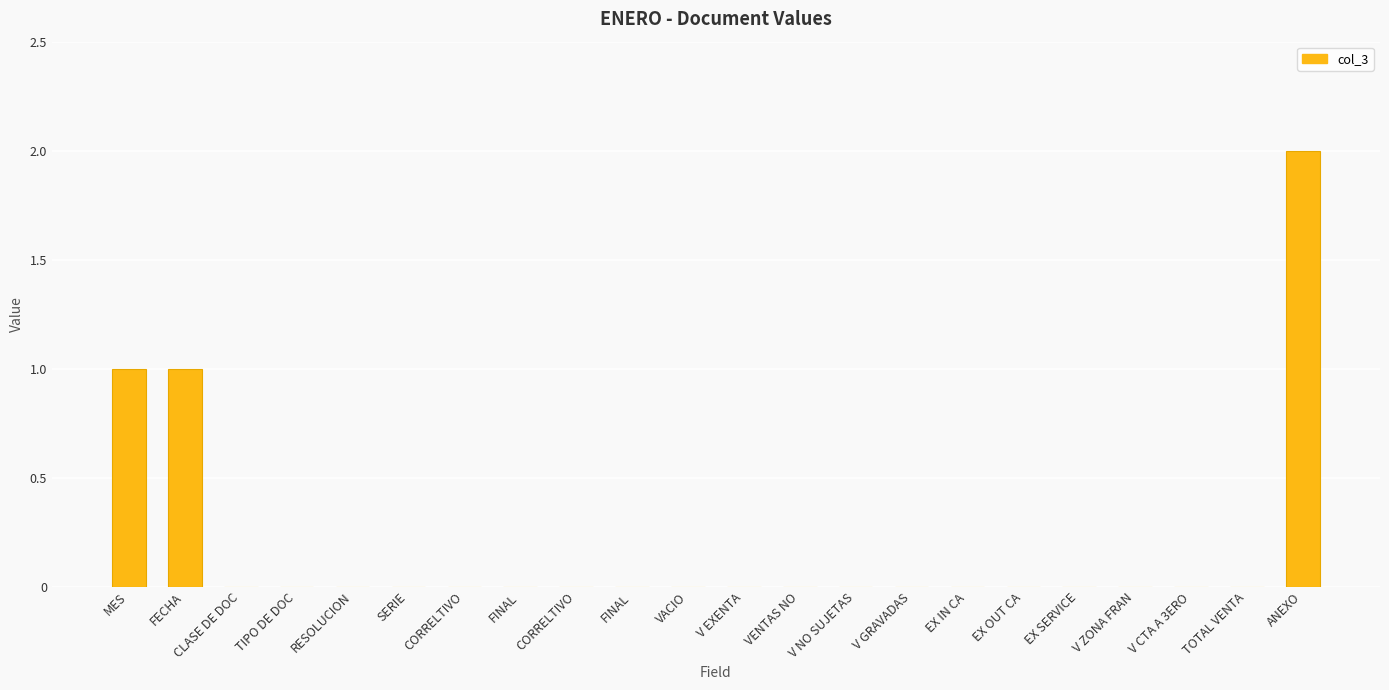

Are the bars horizontal?

No